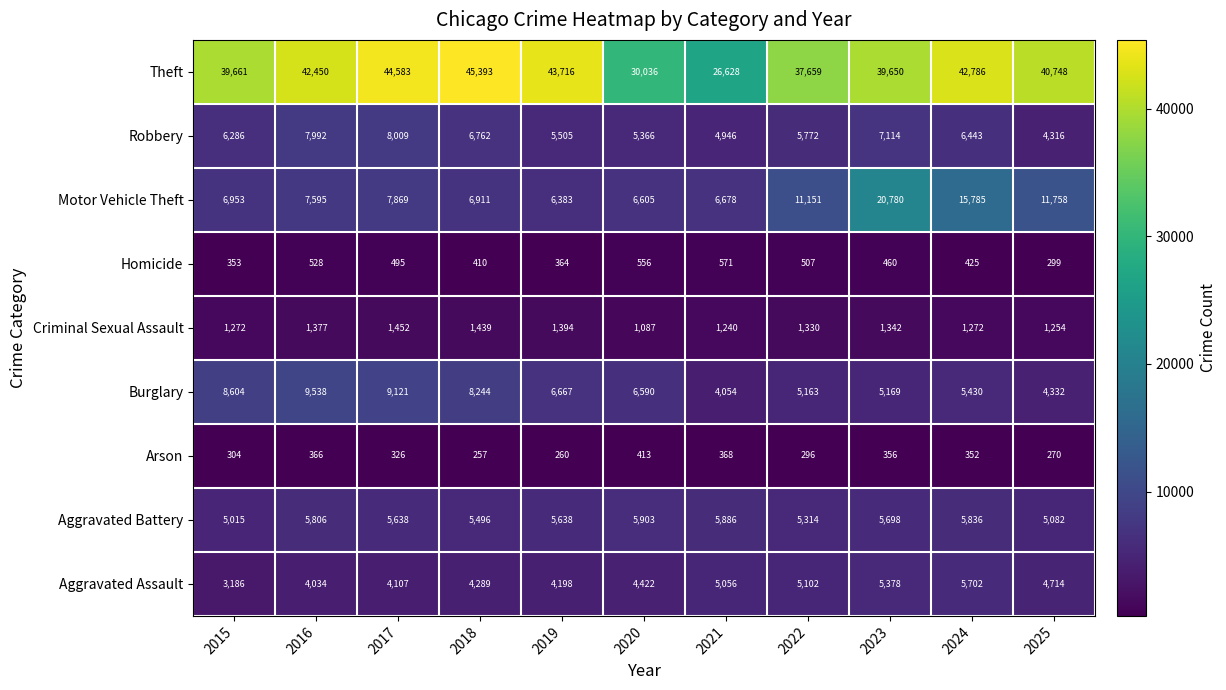

Where is Theft nearest to the value 36010?

2022